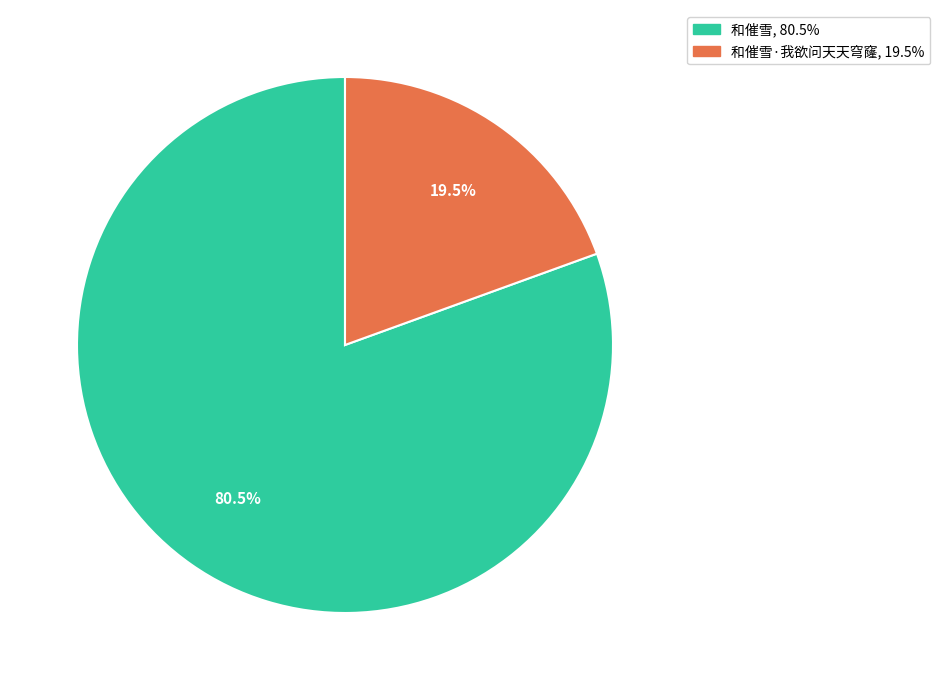

Is there a majority slice in this chart?

Yes